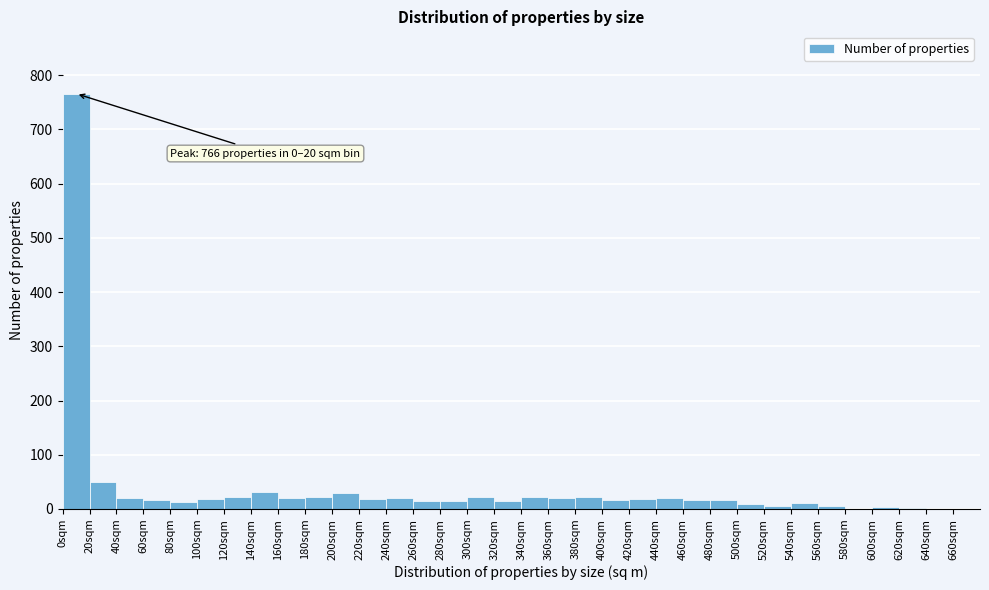

Over which range of the x-axis is the bar tallest?

0 to 20